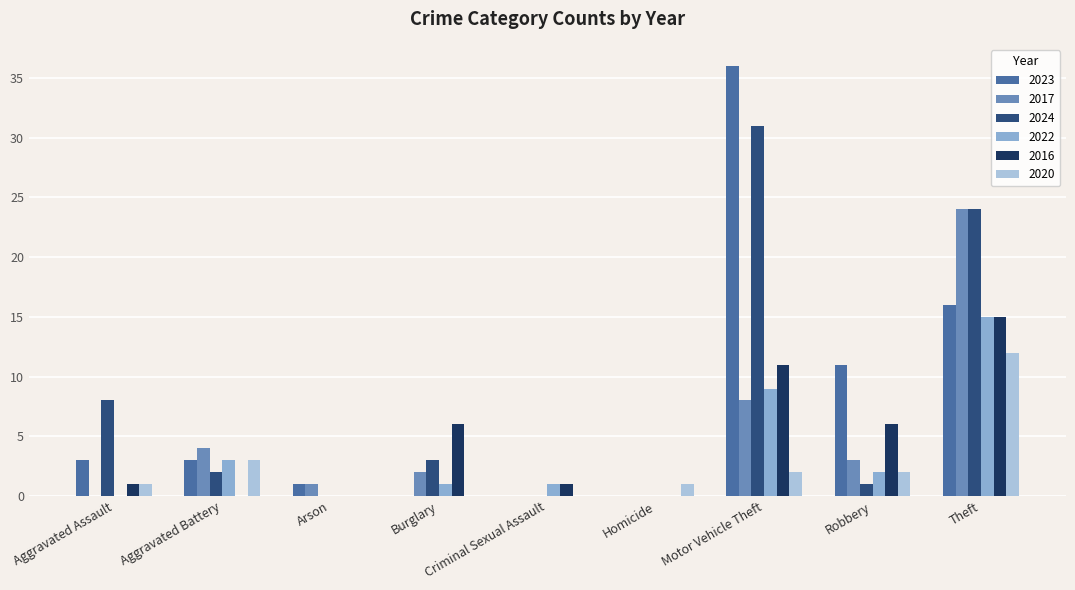

Which series changed the most between Aggravated Assault and Arson?

2024